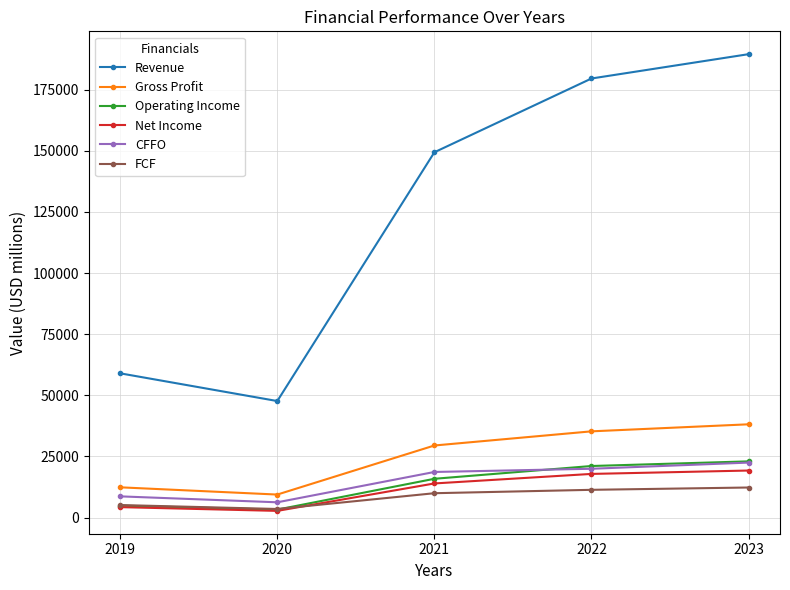

Which series has the widest spread of values?

Revenue